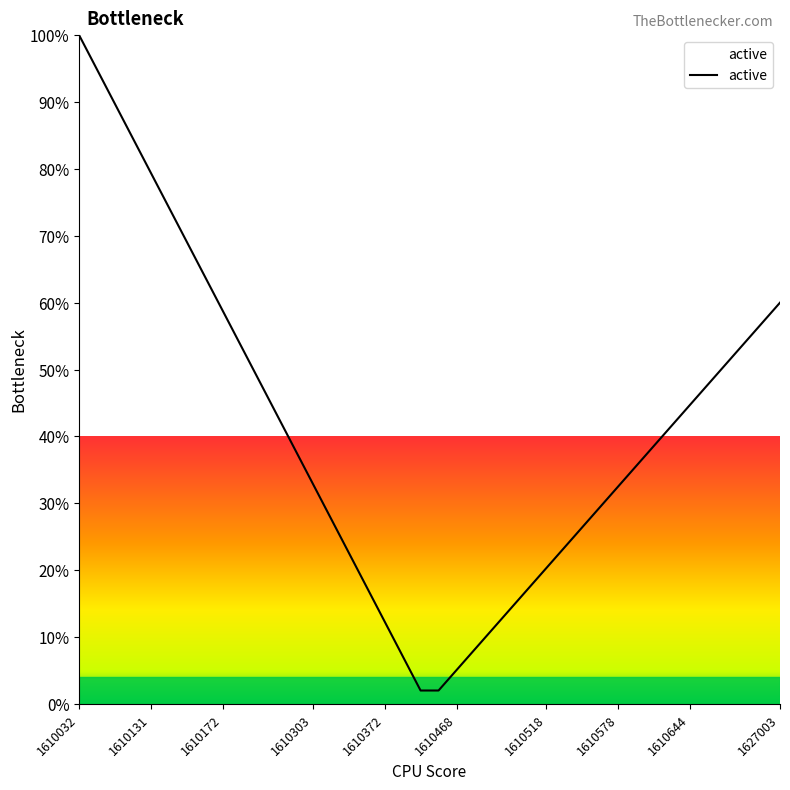

What is the difference between the maximum and minimum values?

98.0